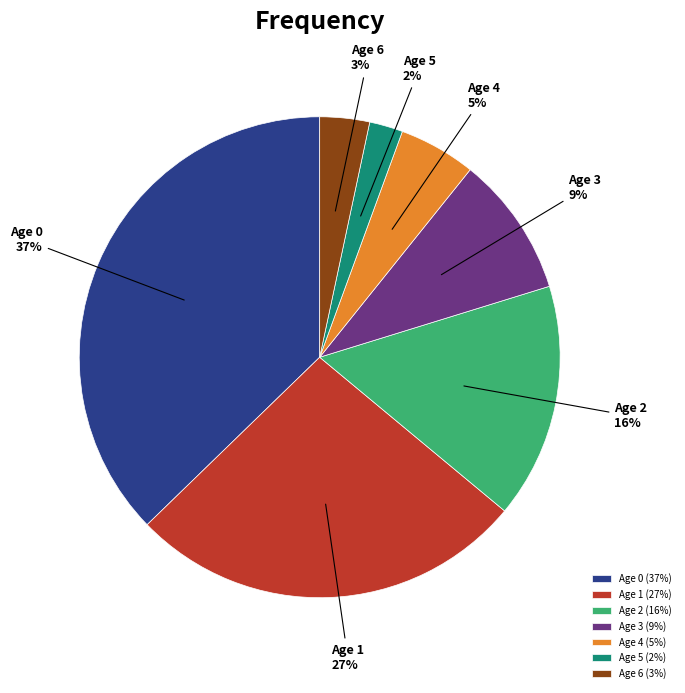

Count the number of slices in the pie.

7